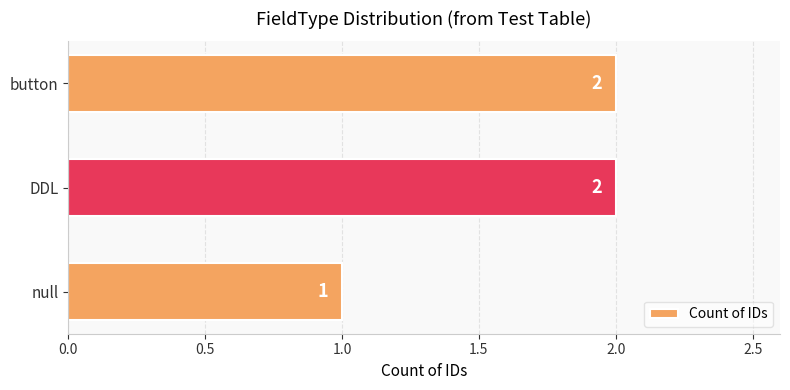

Reading bottom to top, list all the values displayed in this chart.

1	2	2